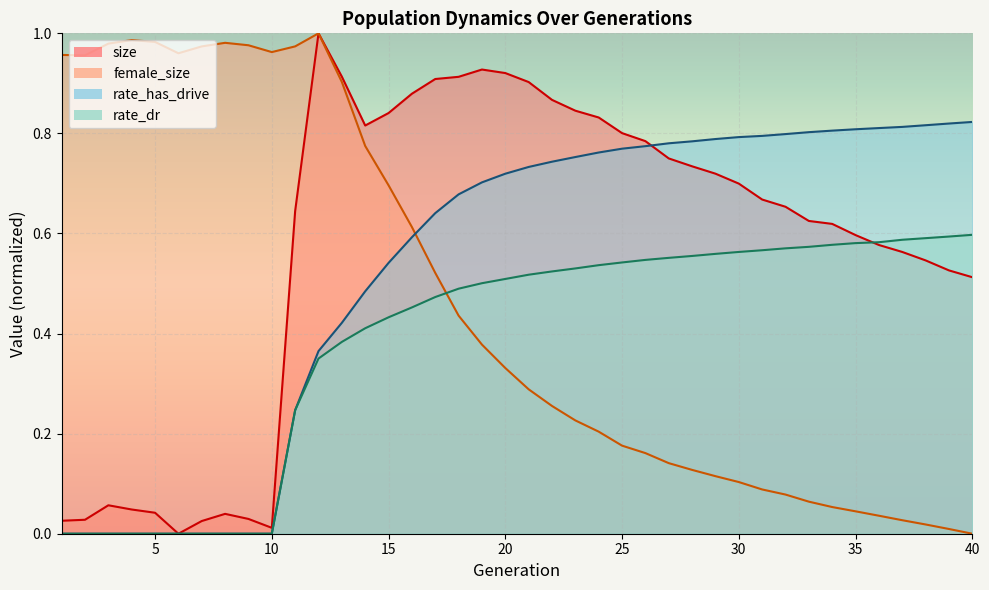

Does the chart display data point markers on the line(s)?

No